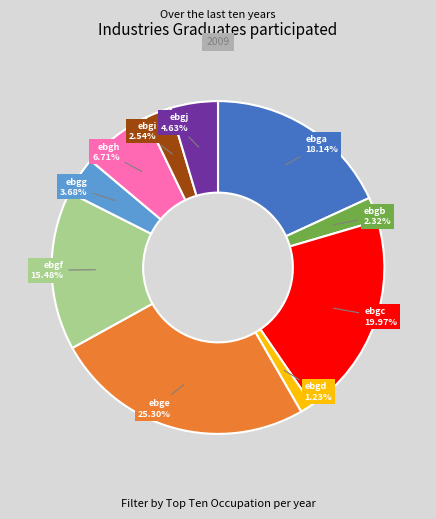

The ebgd slice represents 1% of the pie. True or false?

True